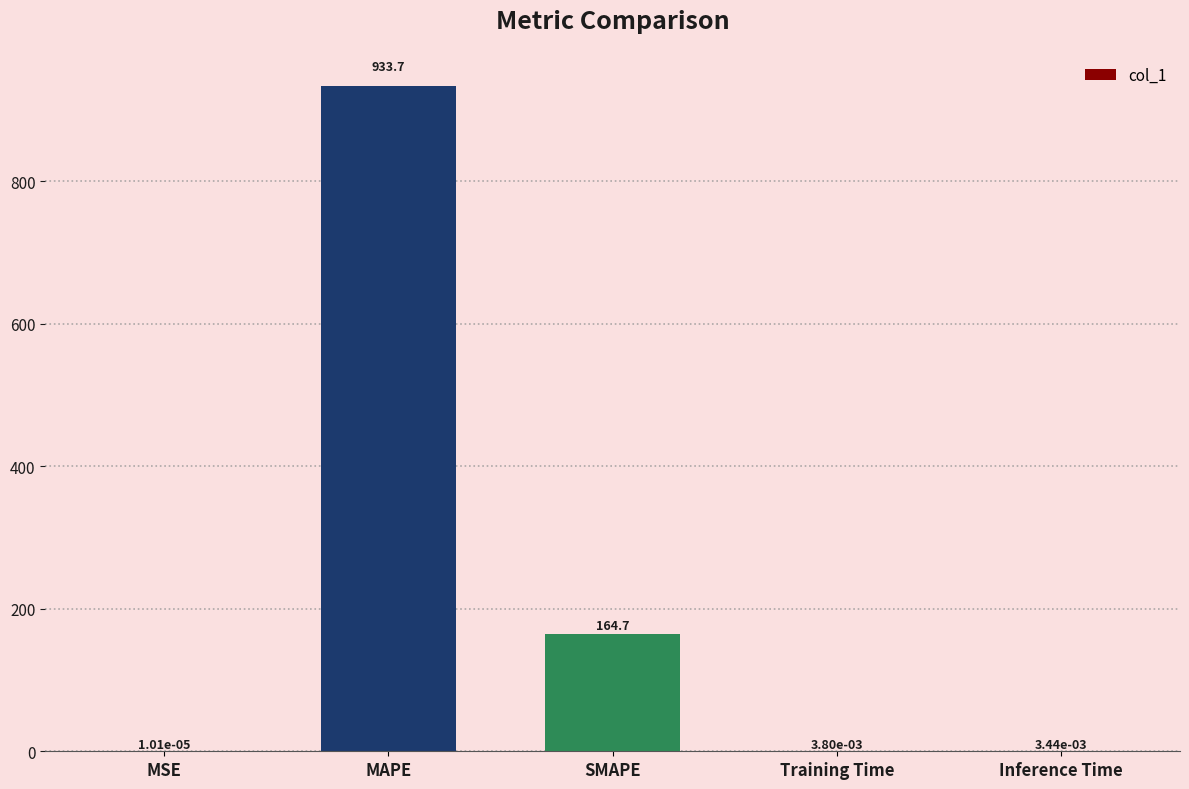

The value at MAPE is 317.7. True or false?

False